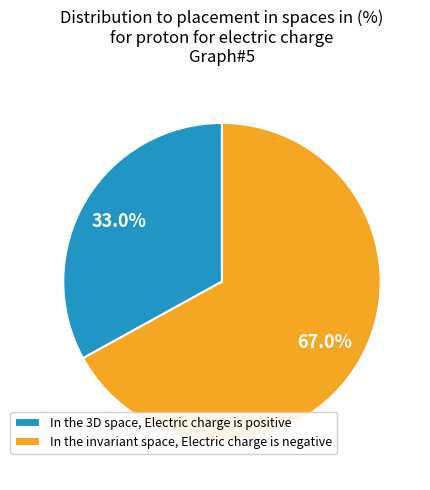

What is the largest slice in the pie chart?

In the invariant space, Electric charge is negative